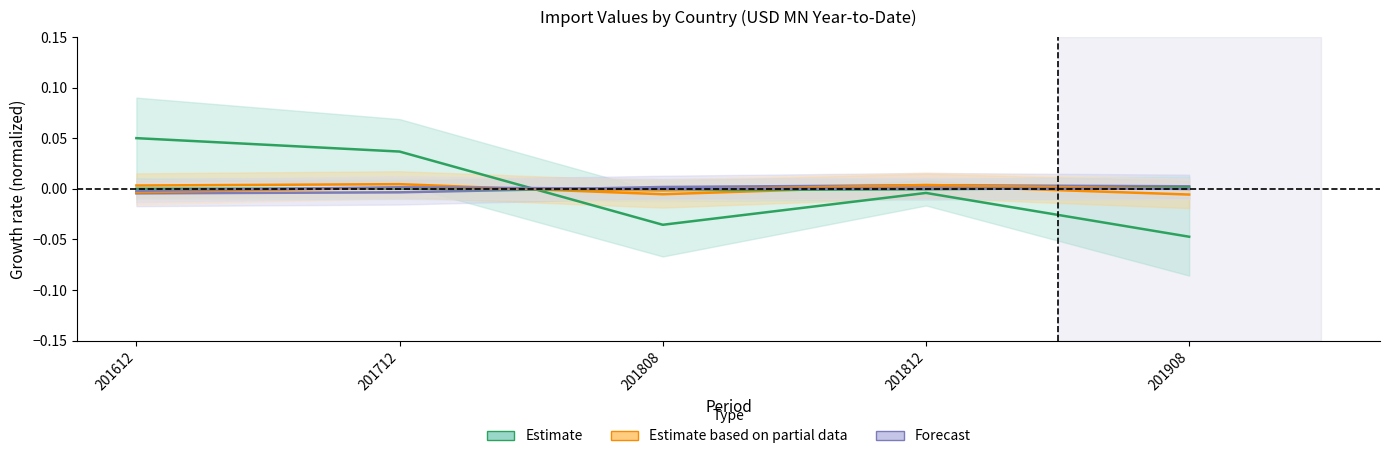

How many interior local valleys does the JAPAN series have?

1